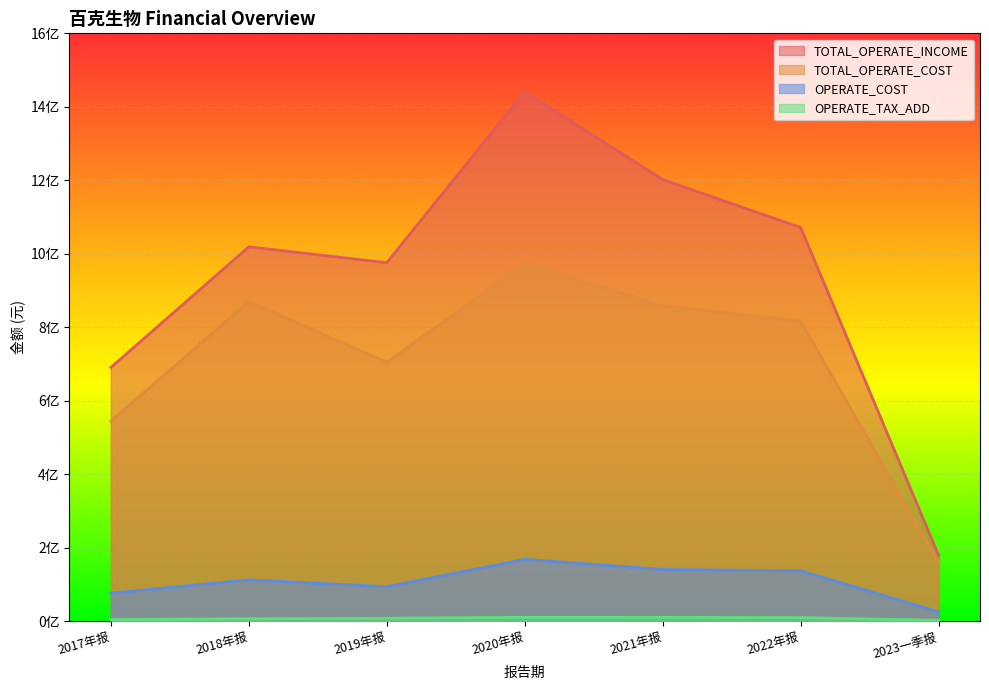

Which category has the highest value in the OPERATE_TAX_ADD series?

2020年报